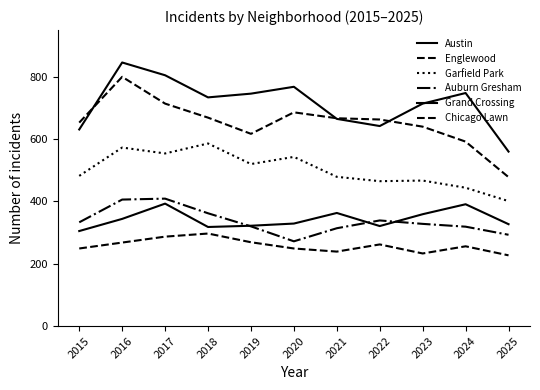

What is the minimum value shown in the chart?

227